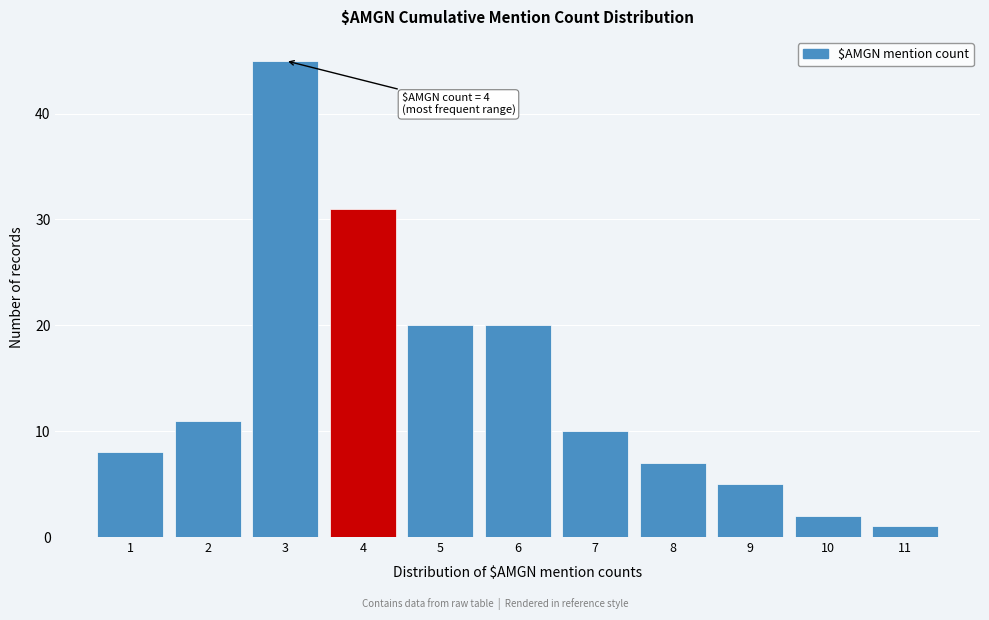

Reading left to right, what are all the values shown in this chart?

1=8	2=11	3=45	4=31	5=20	6=20	7=10	8=7	9=5	10=2	11=1